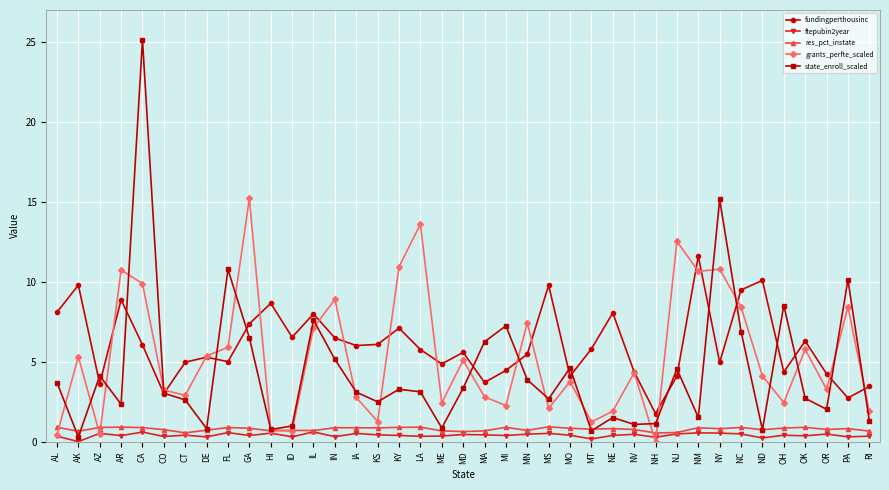

What are all the series names shown in the legend?

fundingperthousinc, ftepubin2year, res_pct_instate, grants_perfte_scaled, state_enroll_scaled